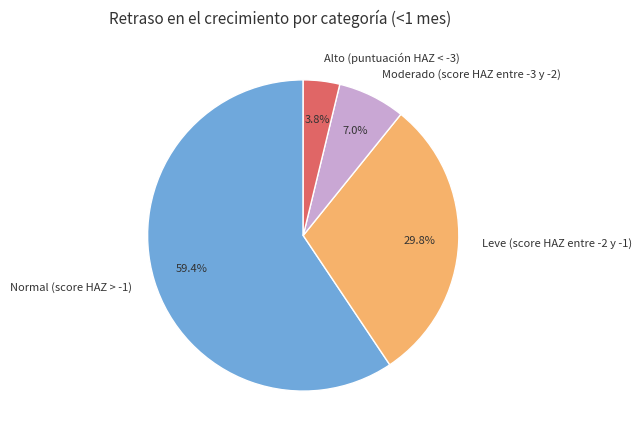

Rank the categories by value from lowest to highest.

Alto (puntuación HAZ < -3), Moderado (score HAZ entre -3 y -2), Leve (score HAZ entre -2 y -1), Normal (score HAZ > -1)